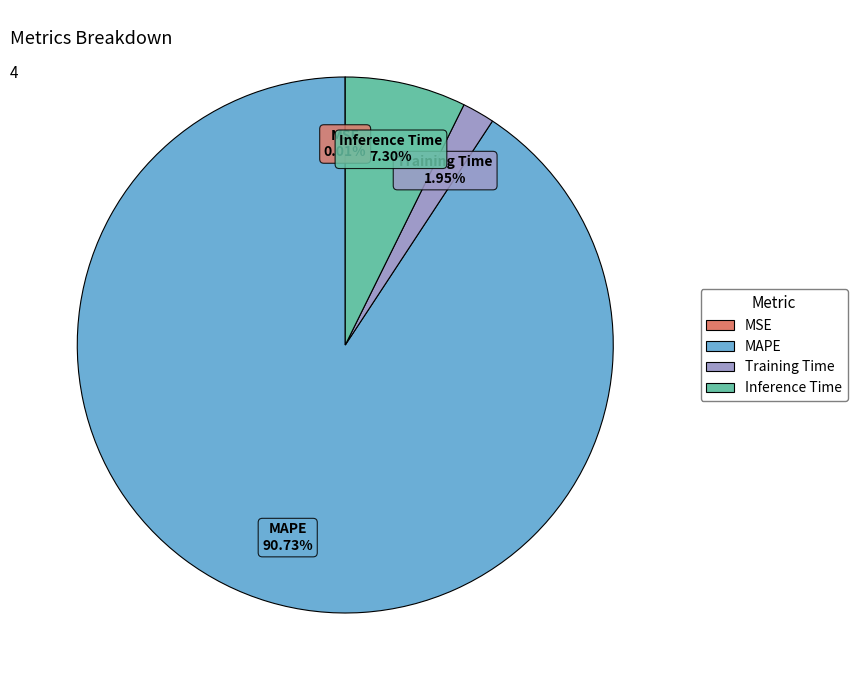

Is MAPE the majority of the pie?

Yes